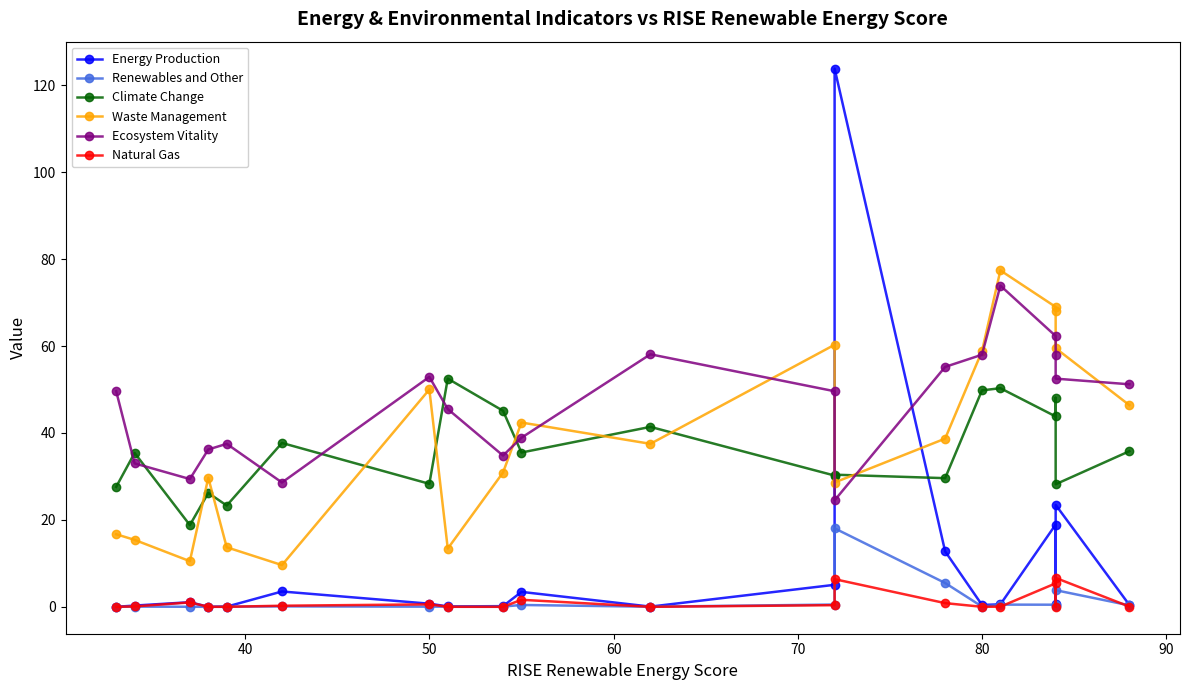

Is this an area chart (filled region under the line)?

No